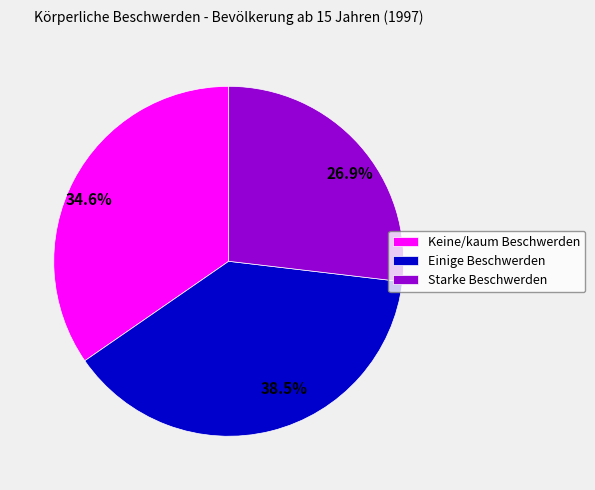

What percentage is the Keine/kaum Beschwerden slice, to the nearest percent?

35%